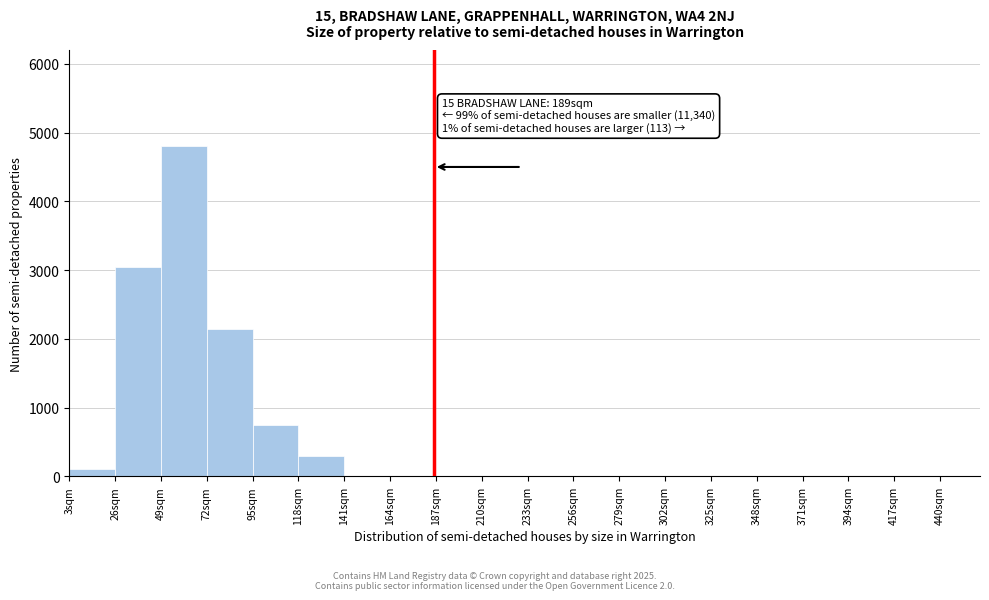

Which range on the x-axis has the tallest bar?

49 to 72